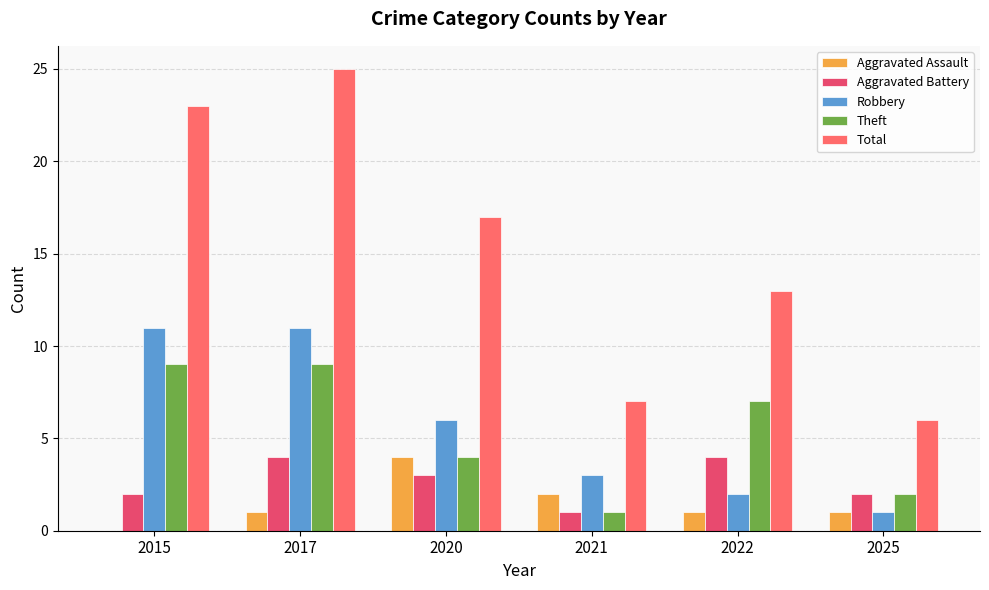

Is it true that Aggravated Assault equals 4 at 2020?

True